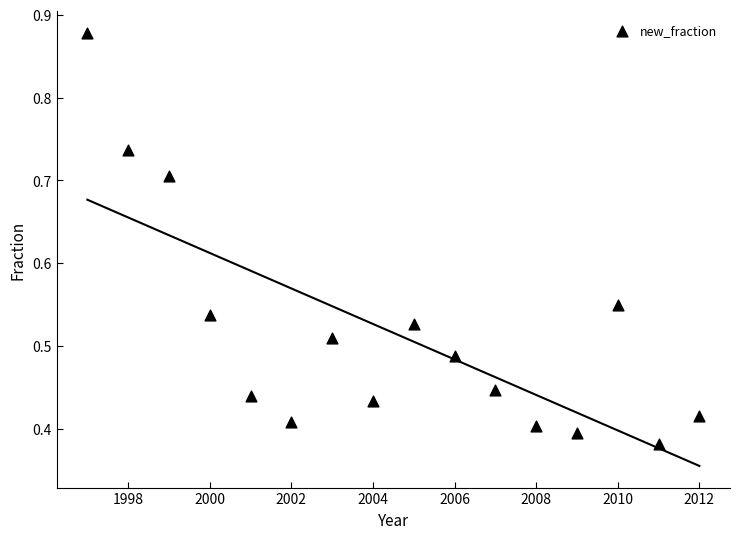

What is the range of X values (max minus min)?

15.0